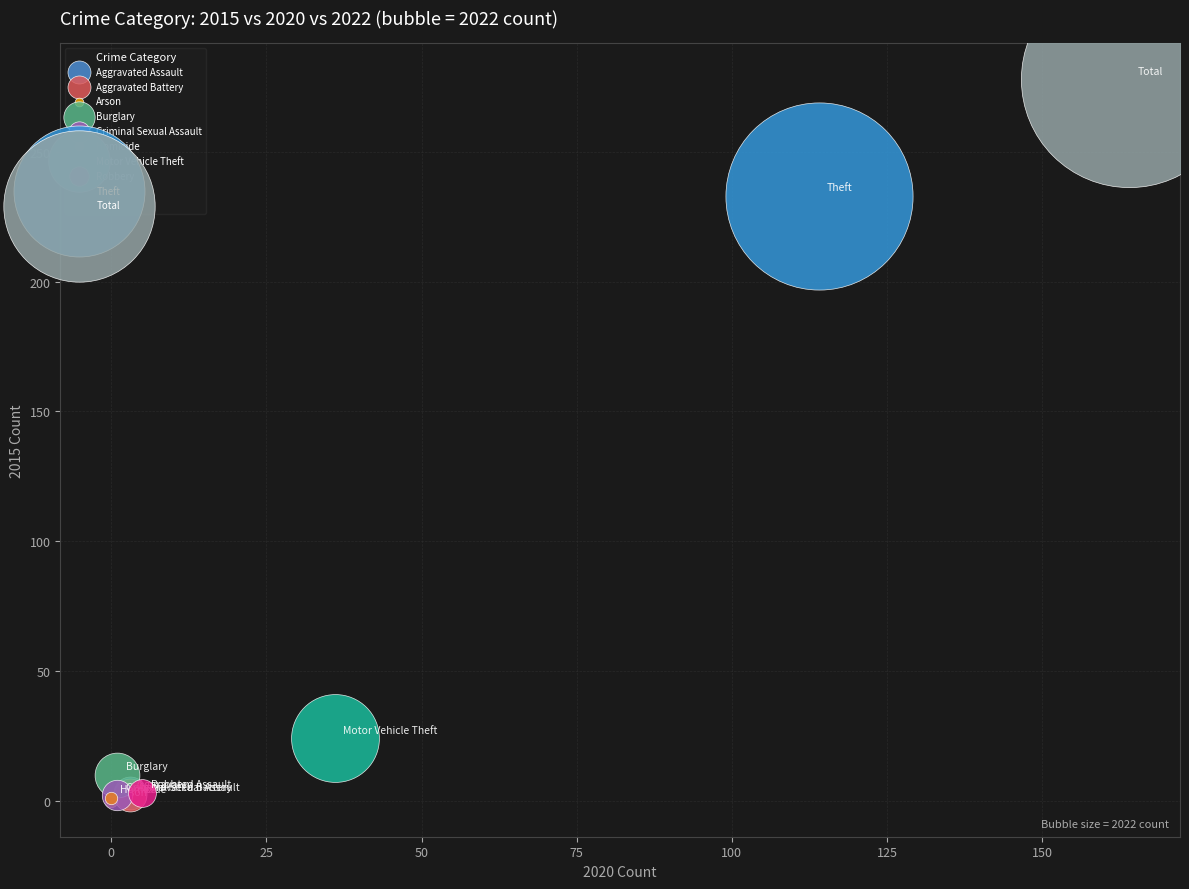

Which series contains the highest Y value?

Total